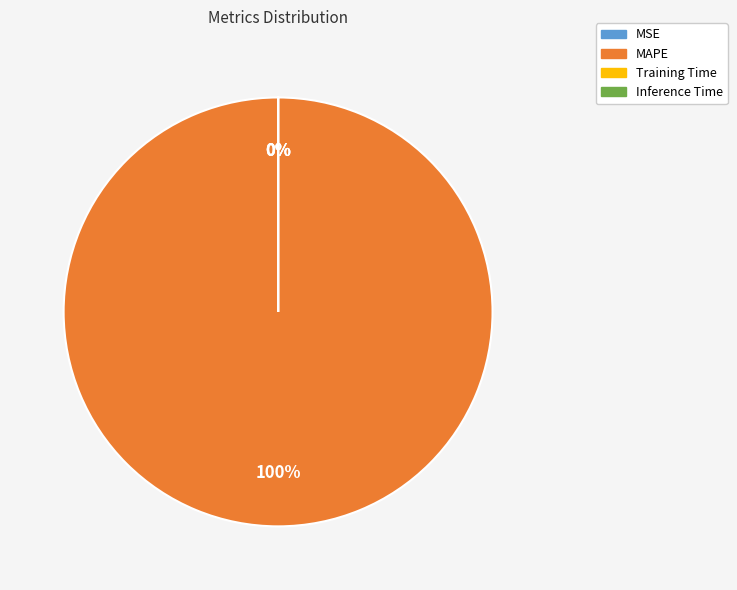

Do MAPE and Training Time together represent more than half of the pie?

Yes